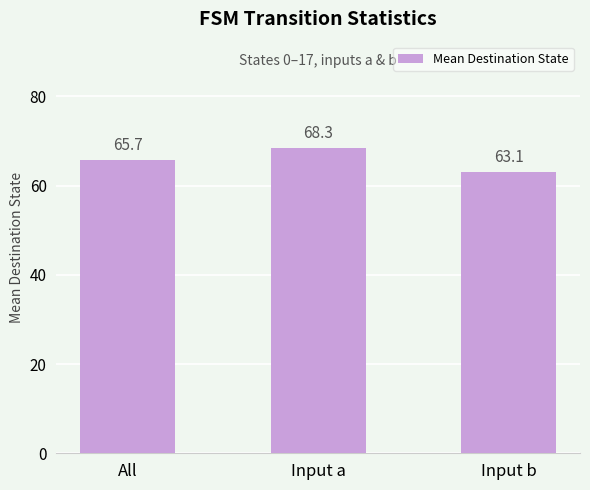

How many values are below 65?

1